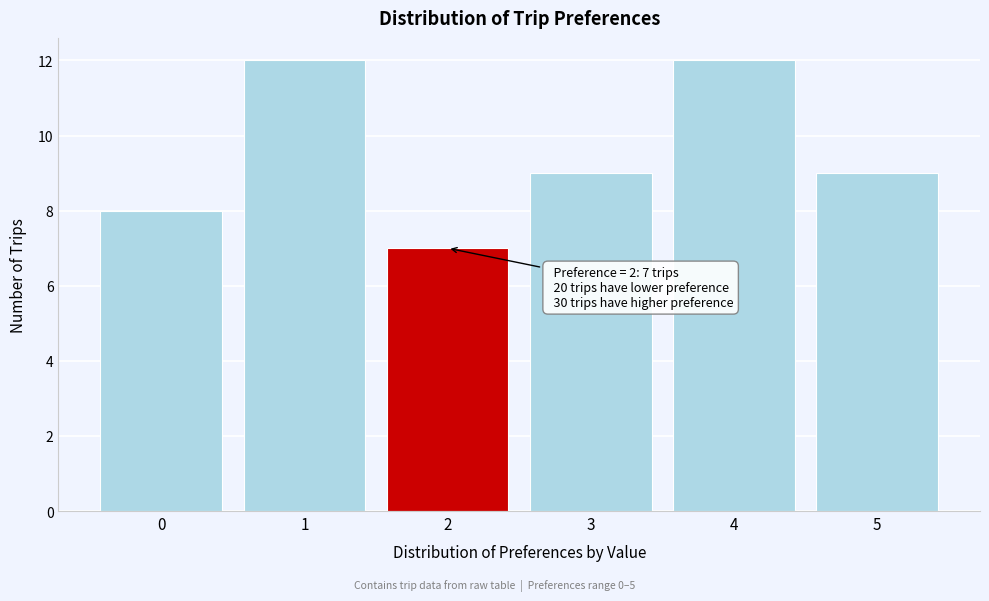

Reading right to left, what are all the values shown in this chart?

9	12	9	7	12	8